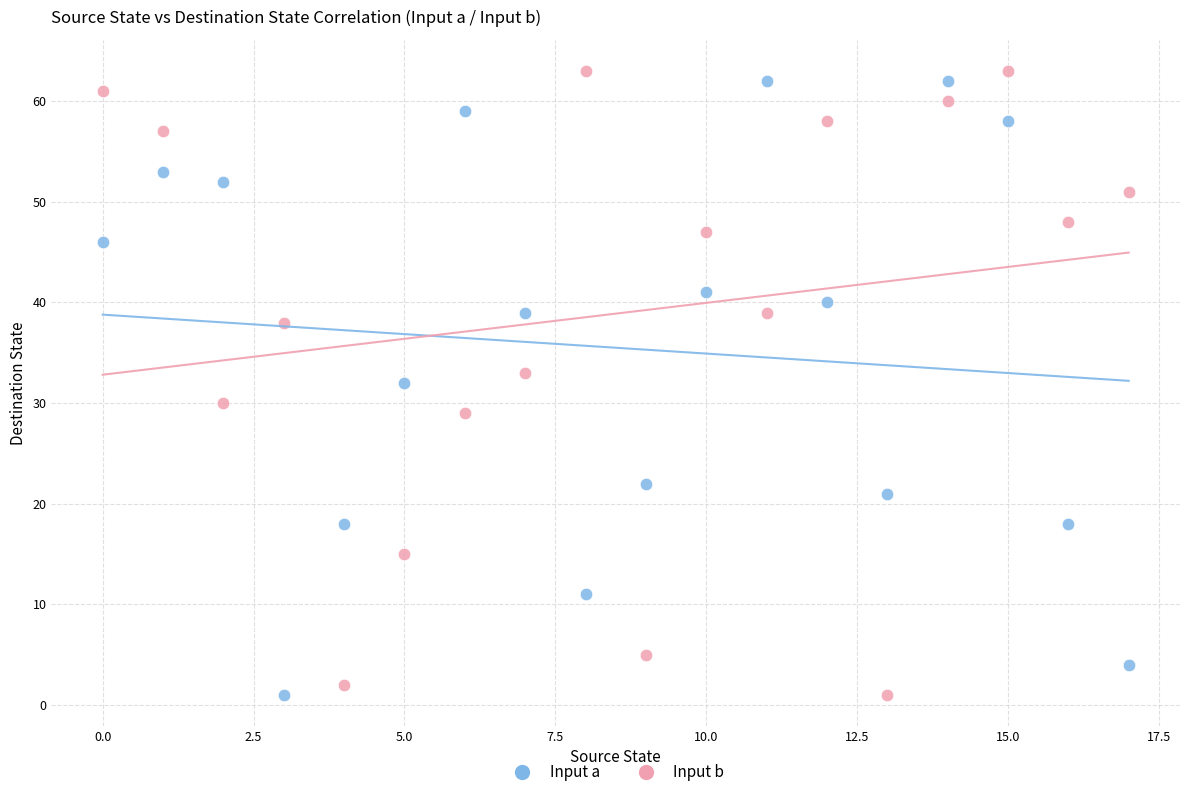

Across all data points, what is the range of Y values (max minus min)?

62